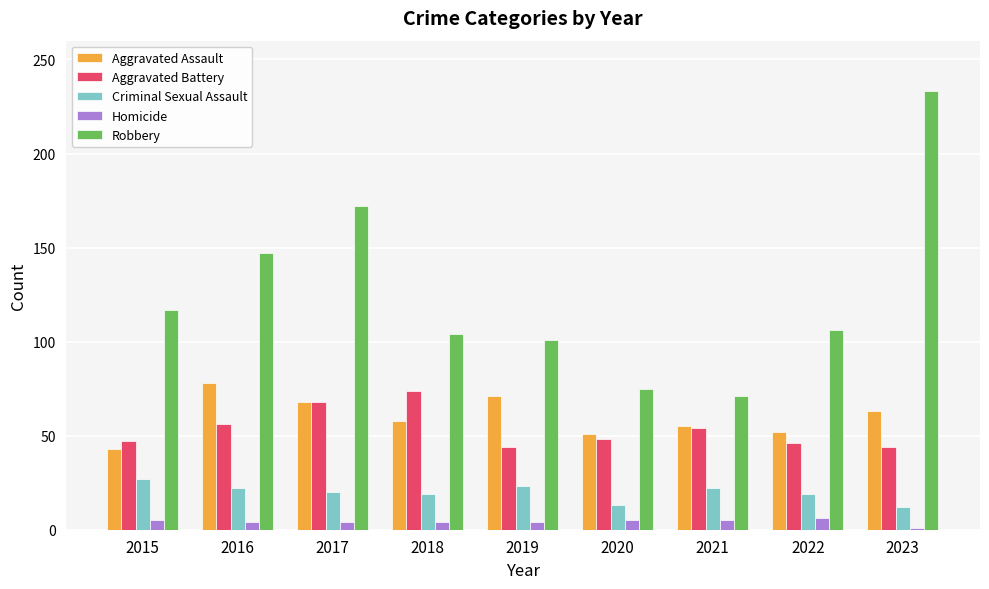

What is the spread (max minus min) of values at 2021?

66